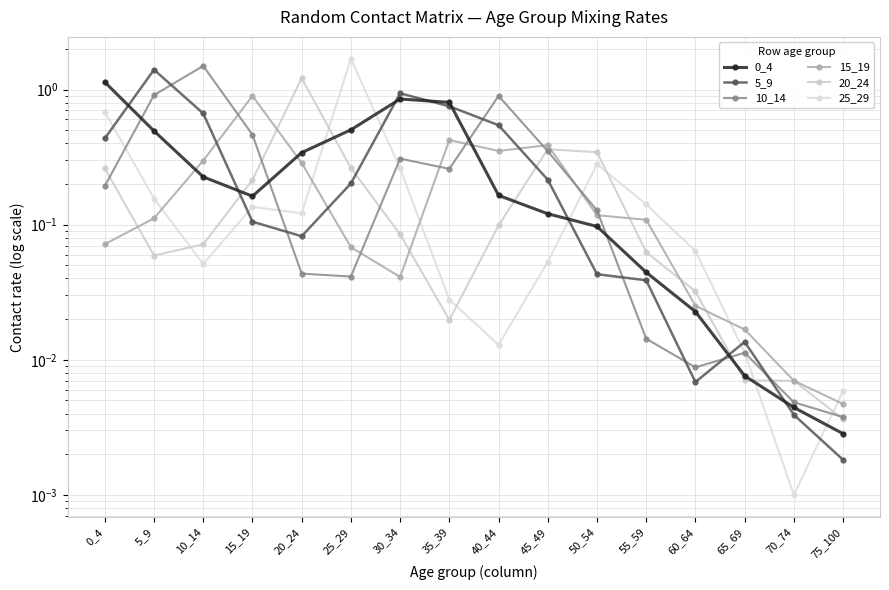

Between 0_4 and 65_69, which series saw the biggest shift?

0_4